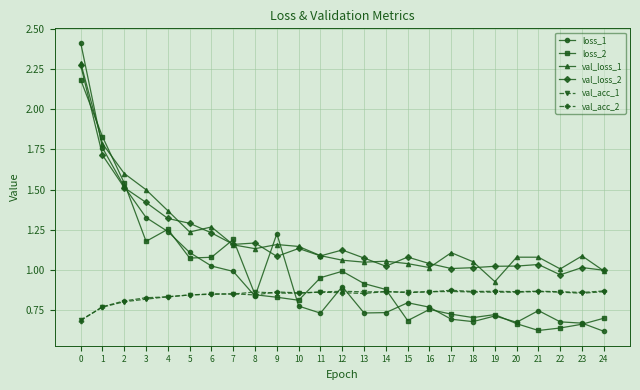

Is this an area chart (filled region under the line)?

No